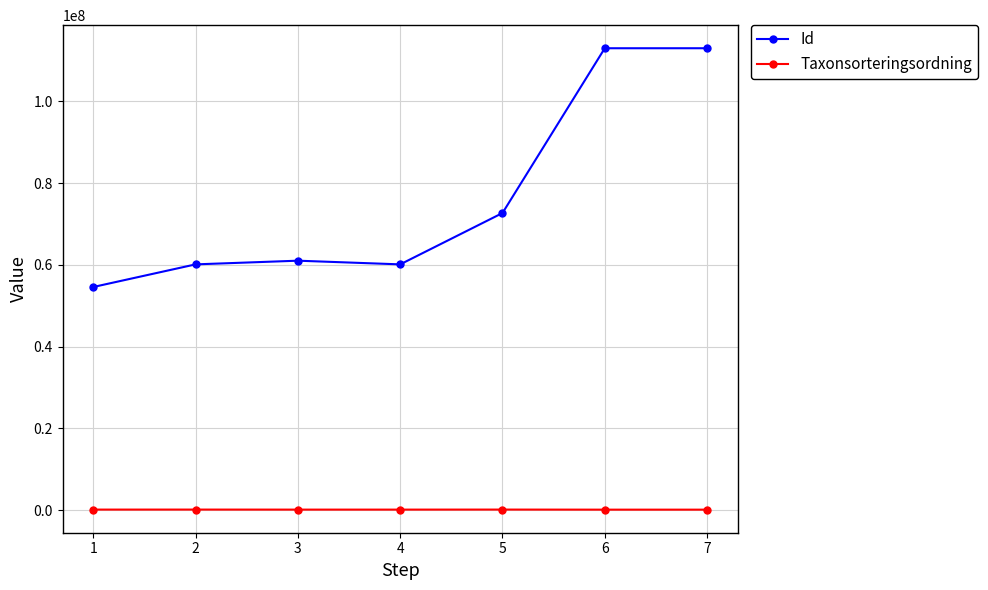

True or false: Id and Taxonsorteringsordning intersect in this chart.

False